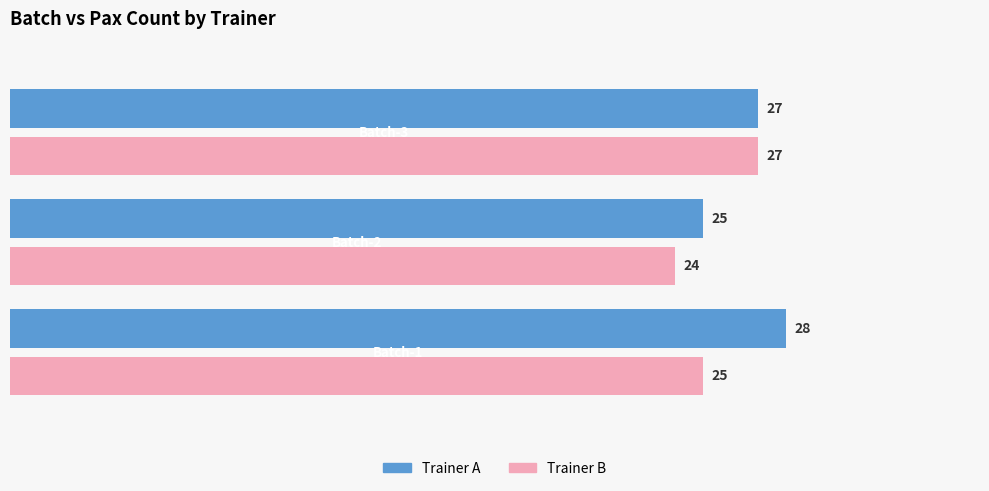

Which series has the largest total across all categories?

Trainer A